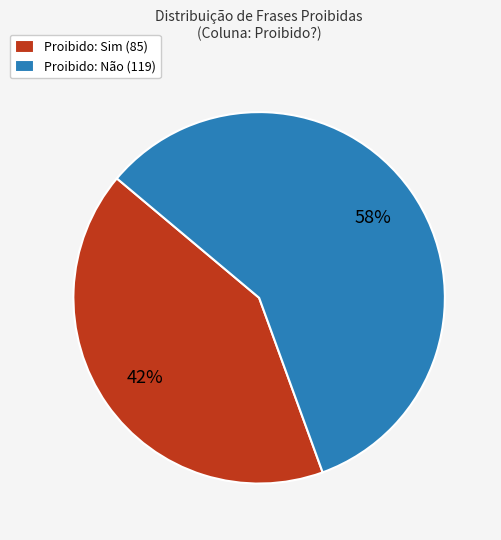

Do Proibido: Sim (85) and Proibido: Não (119) together represent more than half of the pie?

Yes